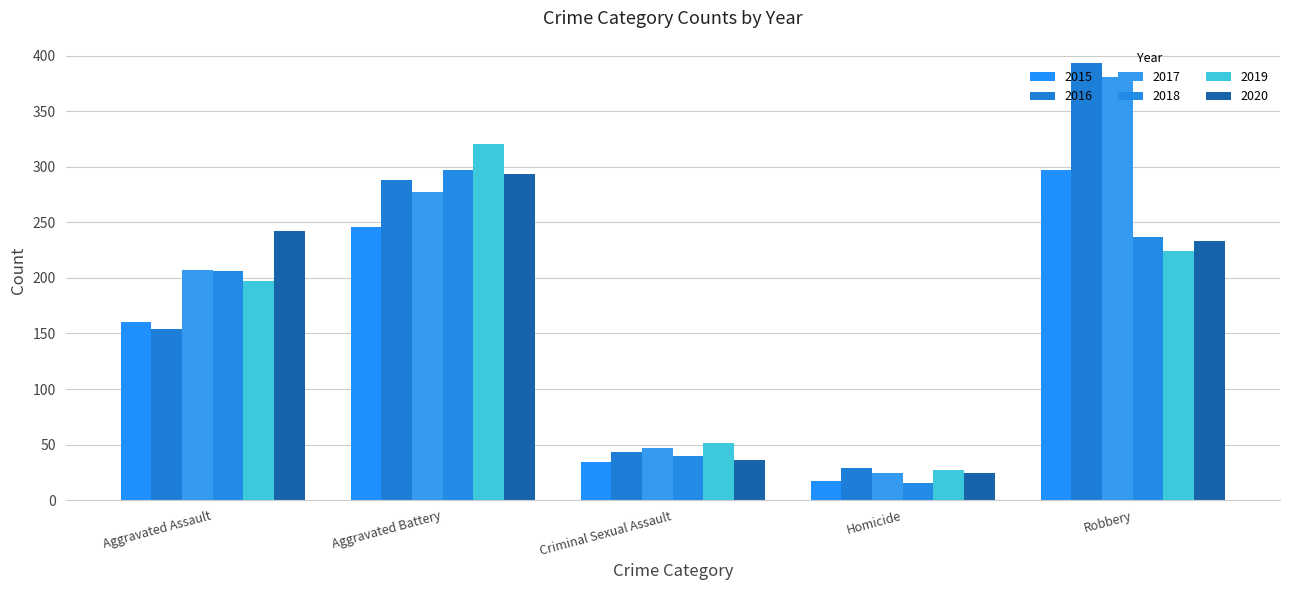

How many groups of bars are there?

5